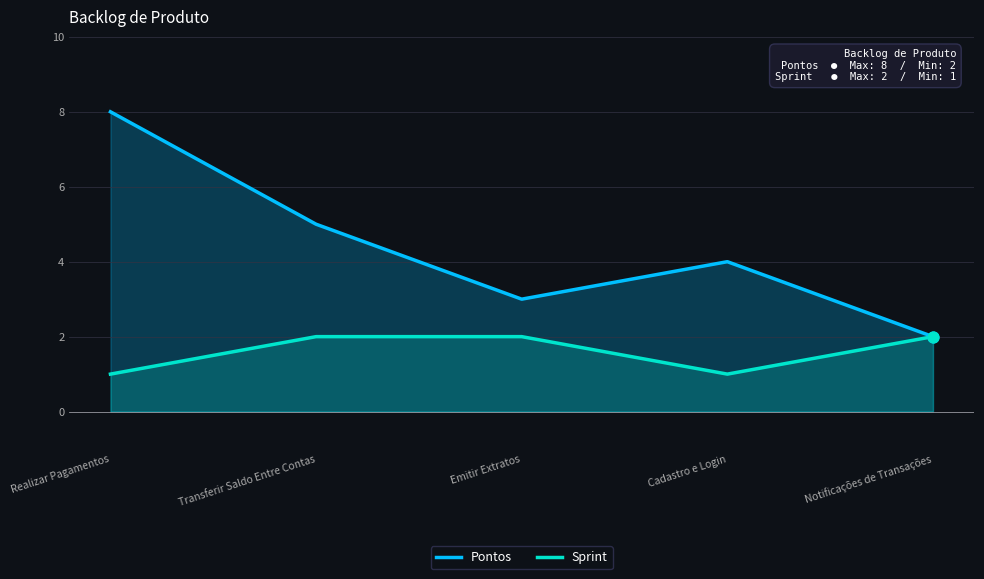

What is the total value across all series at Cadastro e Login?

5